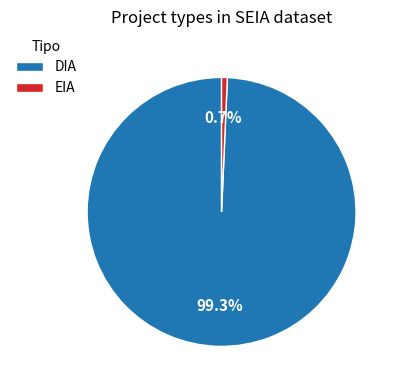

Rank the categories by value from lowest to highest.

EIA, DIA